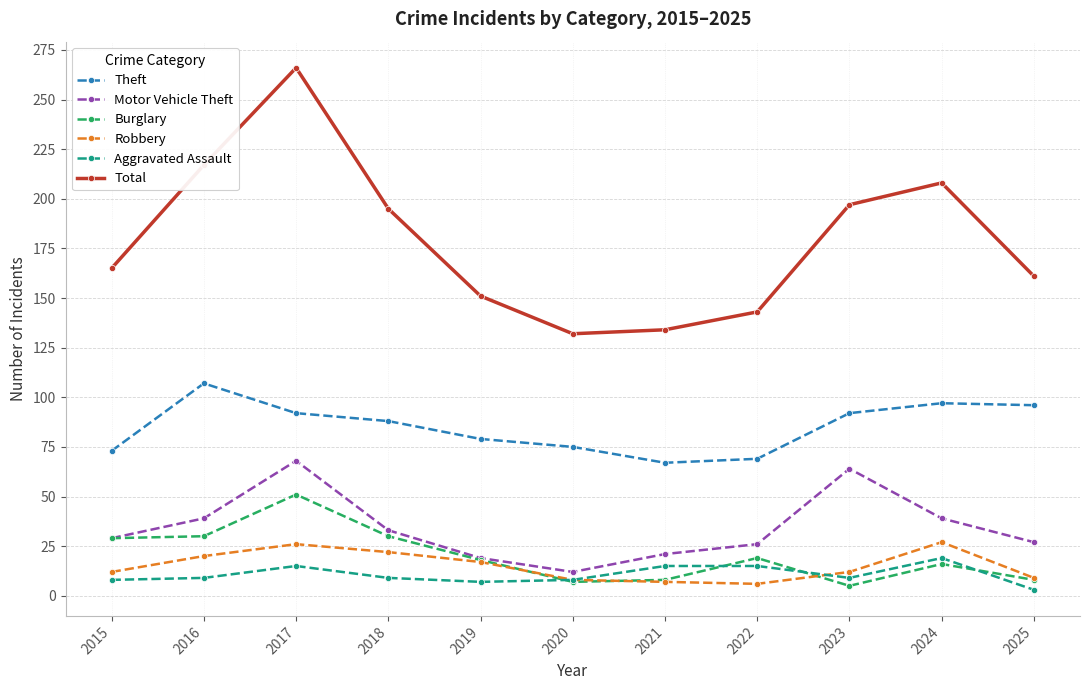

Is this an area chart (filled region under the line)?

No